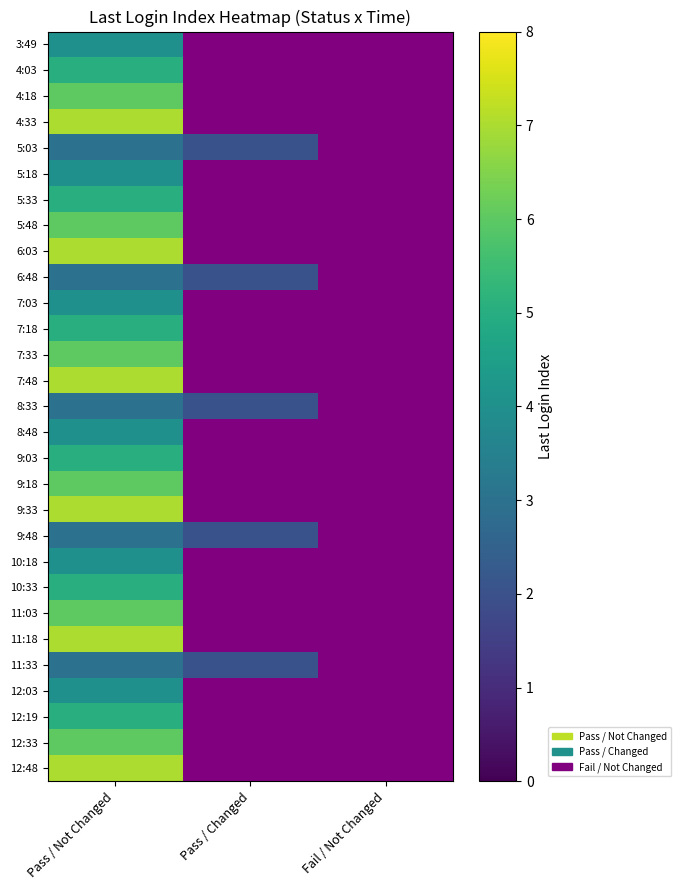

Which has a higher value, Fail / Not Changed or Pass / Not Changed?

Pass / Not Changed